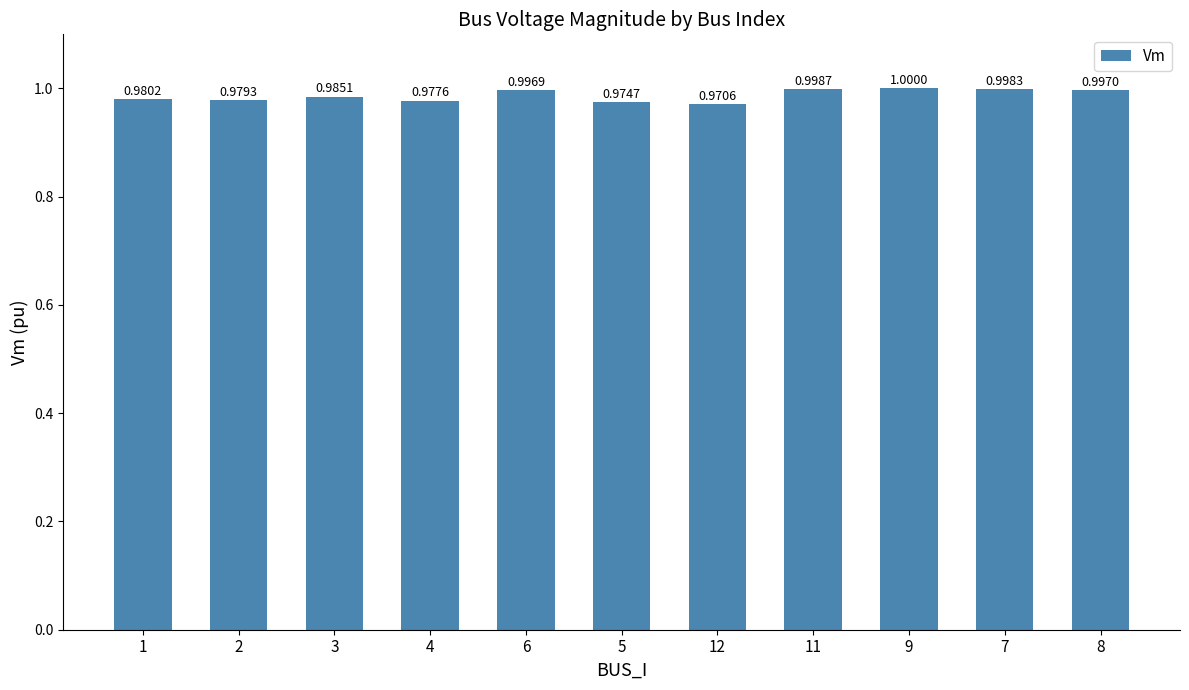

Count the number of data series in this chart.

1